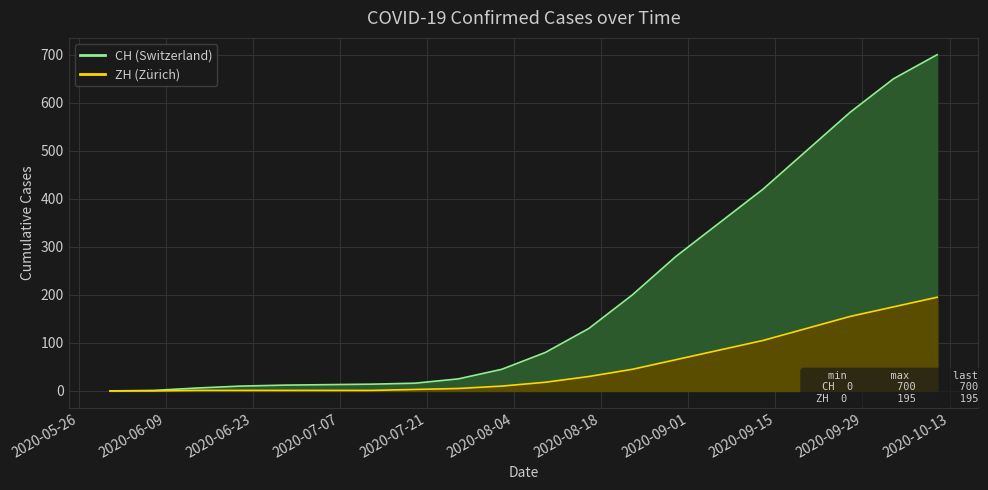

Rank the series by their maximum value, from highest to lowest.

CH, ZH